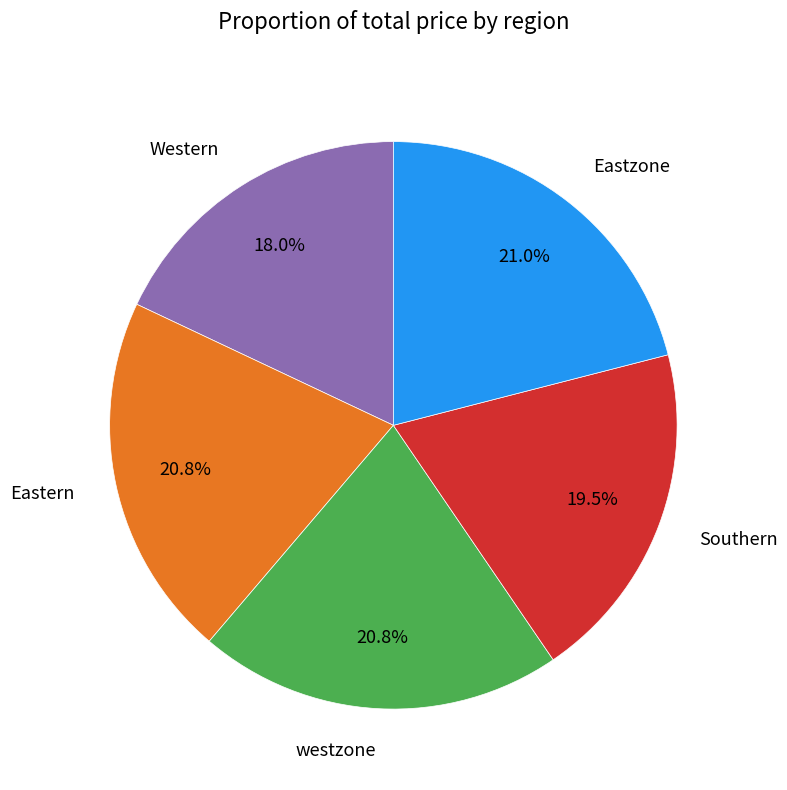

To the nearest percent, what is the average slice percentage?

20%